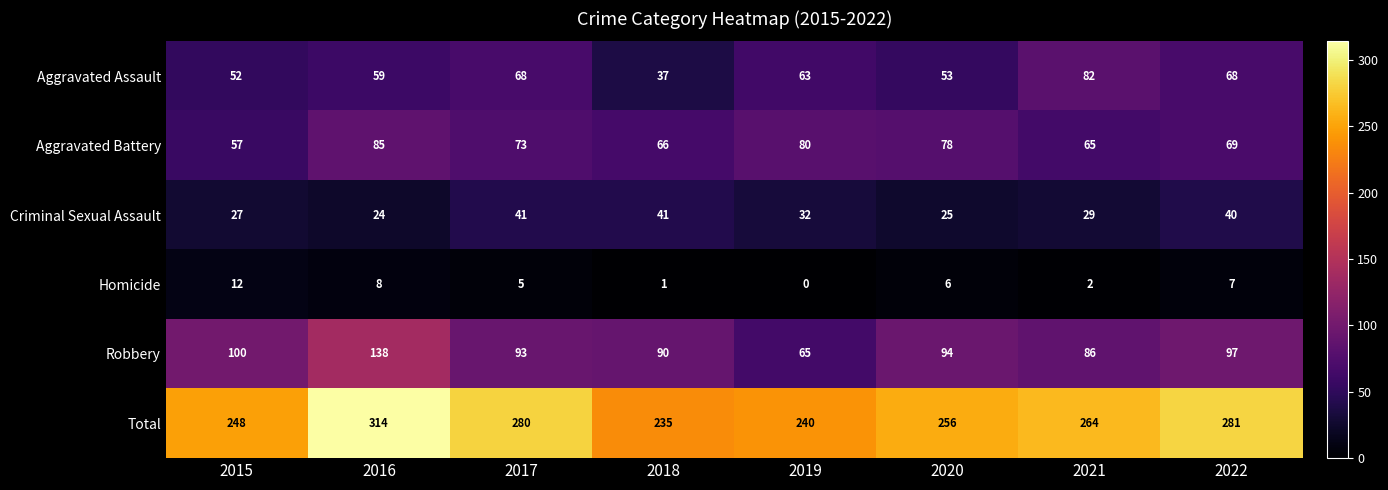

How many data points does each series have?

8